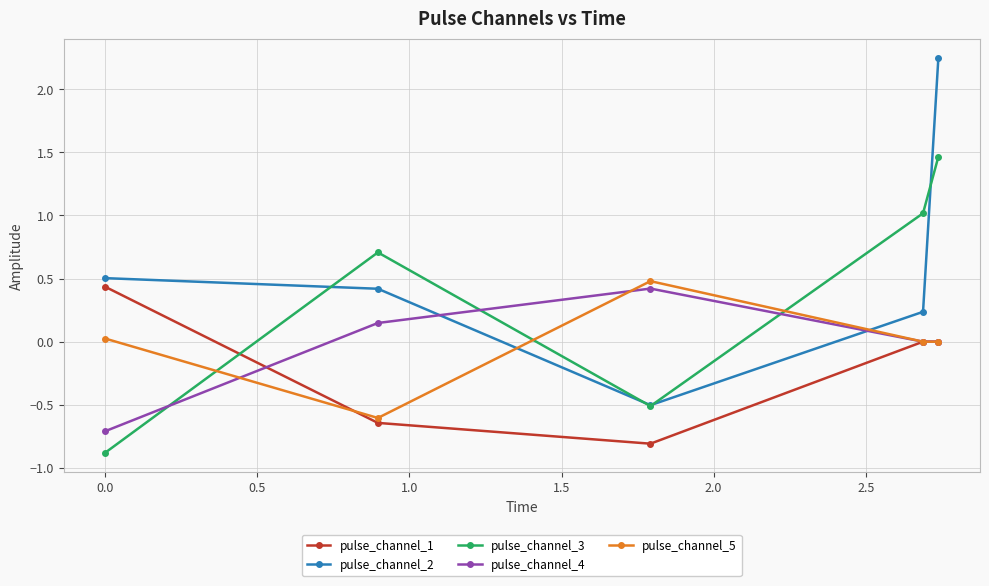

How many categories are shown in the chart?

5